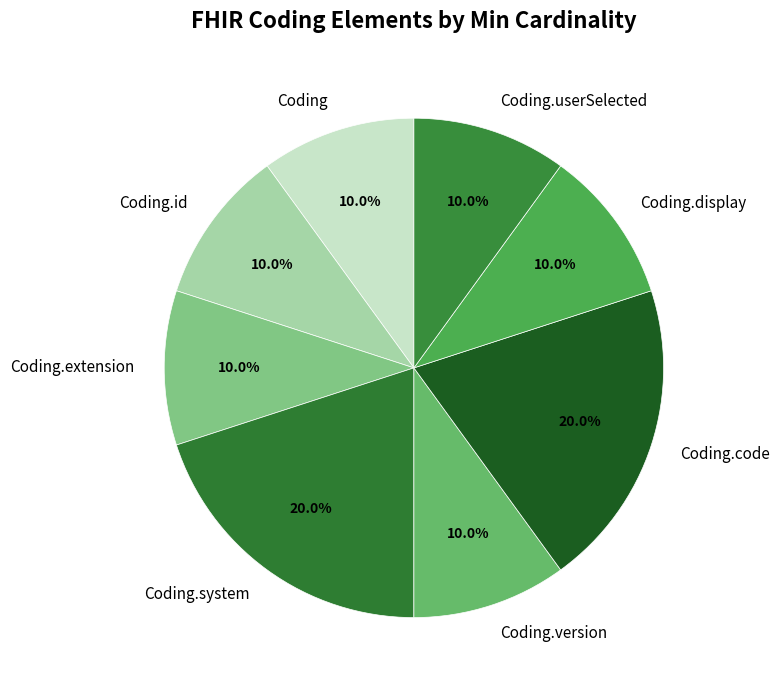

Count the number of slices in the pie.

8